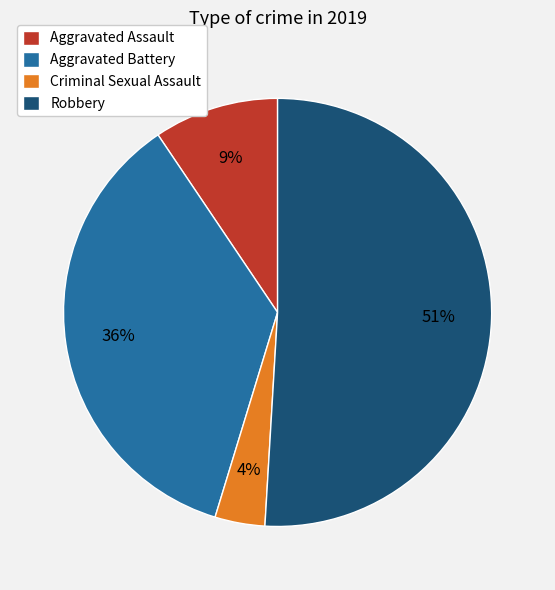

Which category has the biggest portion of the pie?

Robbery